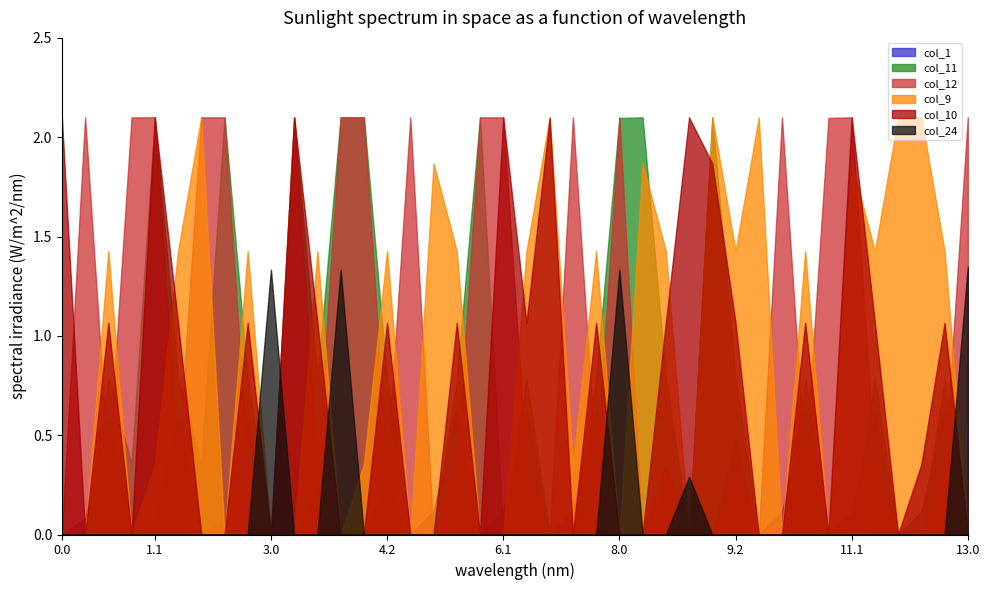

How many data points in col_12 are less than 65?

10